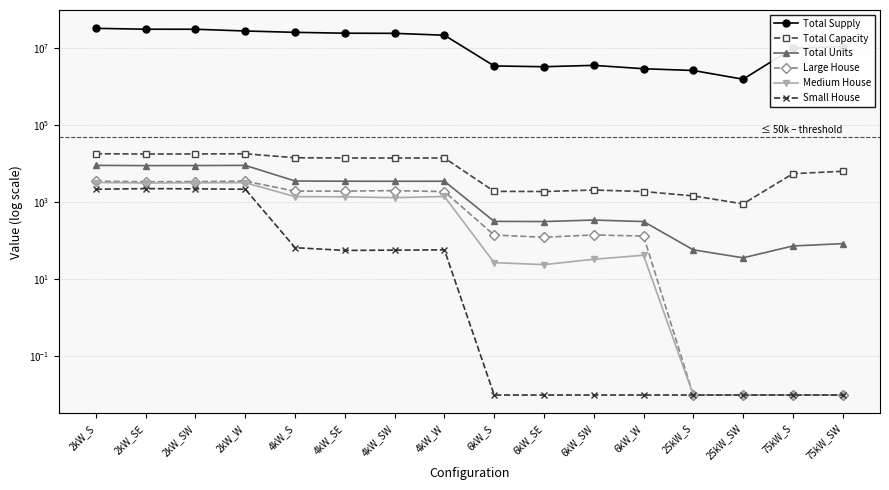

What is the sum of the Total Capacity values at 6kW_S and 75kW_SW?

8202.0